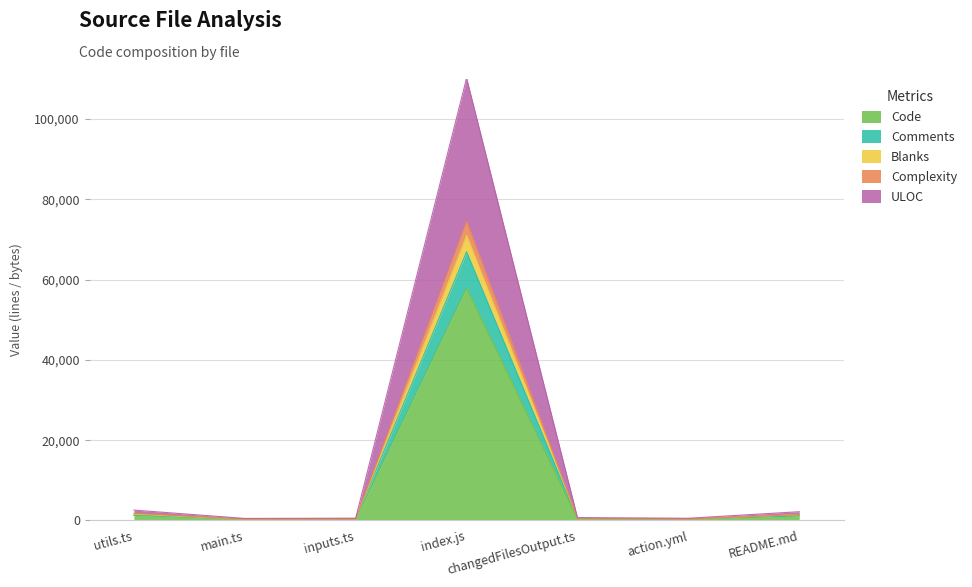

True or false: Complexity and Code cross at least once.

False